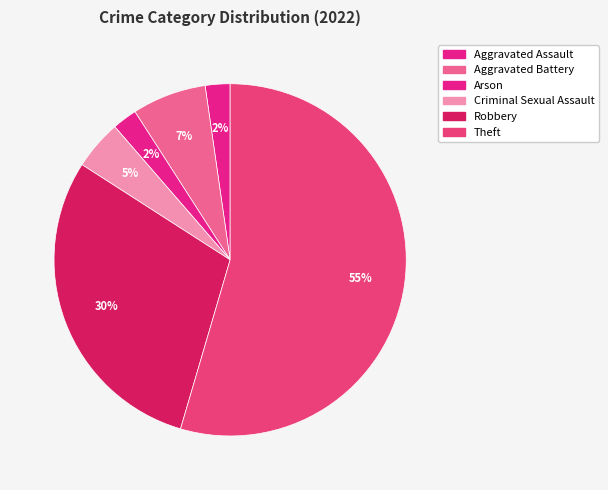

How many segments does this pie chart have?

6